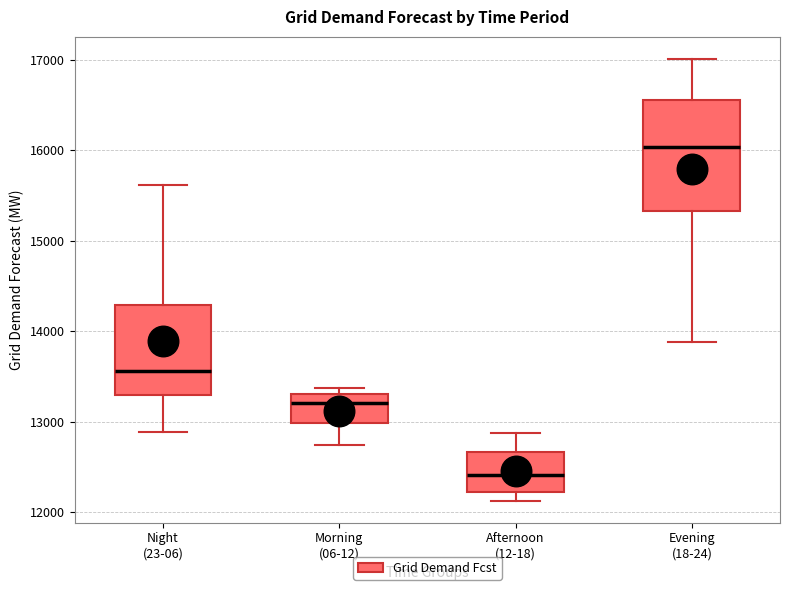

Which box's median line is the lowest?

Afternoon (12-18)